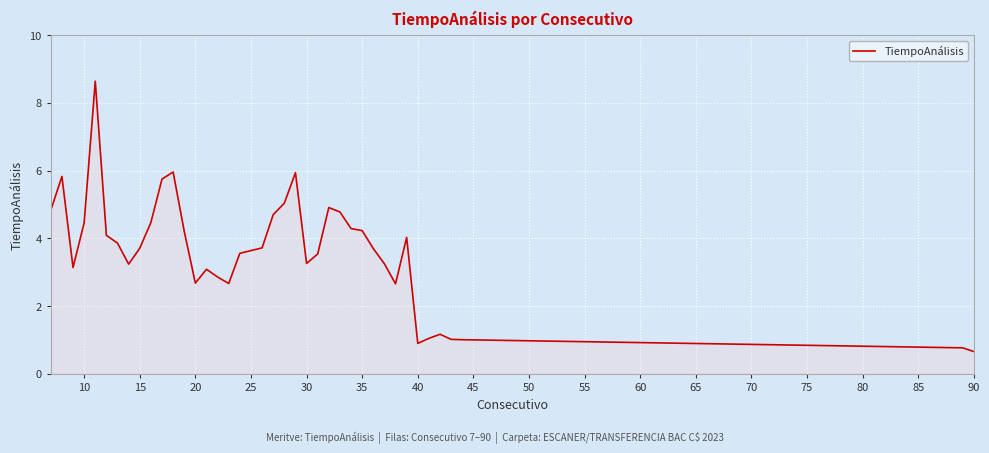

What is the smallest value displayed?

0.7